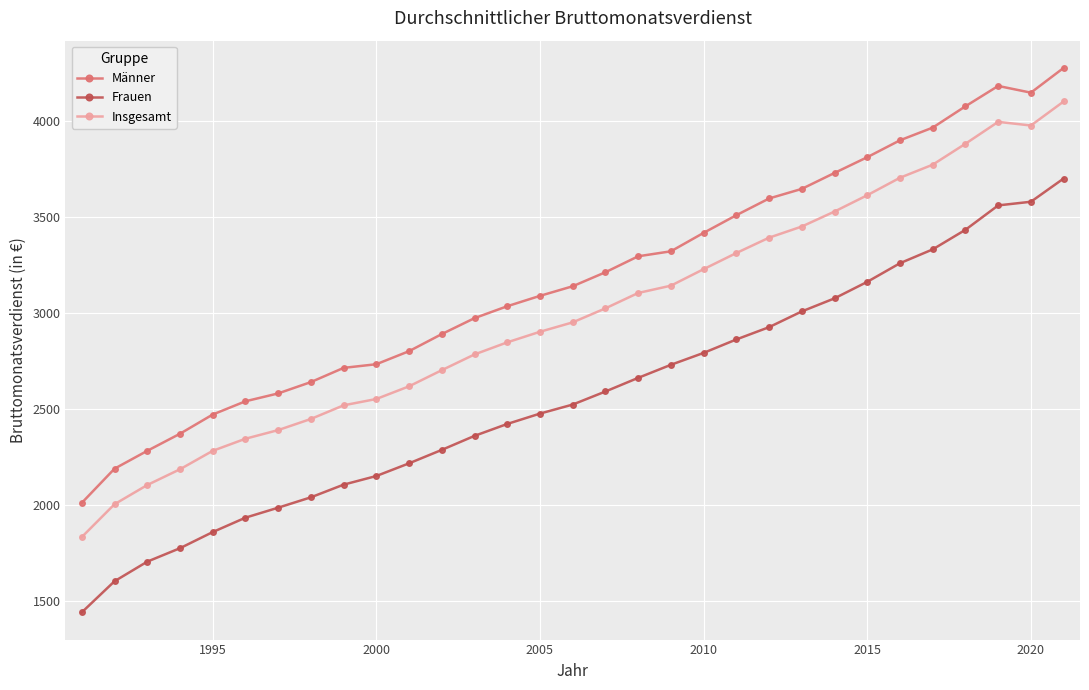

Reading right to left, extract all data points from this chart.

Männer: 4275	4146	4181	4075	3964	3898	3810	3728	3645	3595	3508	3416	3320	3294	3211	3138	3088	3034	2972	2889	2800	2732	2713	2639	2580	2539	2470	2370	2281	2188	2010
Frauen: 3699	3578	3559	3432	3330	3258	3161	3075	3007	2925	2861	2791	2729	2661	2590	2522	2475	2421	2359	2286	2216	2150	2105	2039	1985	1933	1858	1774	1704	1602	1440
Insgesamt: 4100	3975	3994	3880	3771	3703	3612	3527	3449	3391	3311	3227	3141	3103	3023	2950	2901	2846	2783	2701	2617	2551	2518	2447	2389	2344	2281	2185	2103	2003	1832